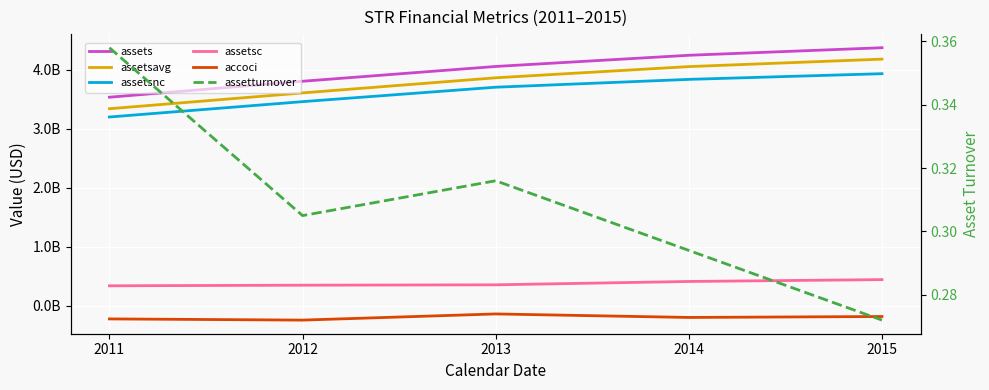

What is the sum of all assetturnover values?

1.5